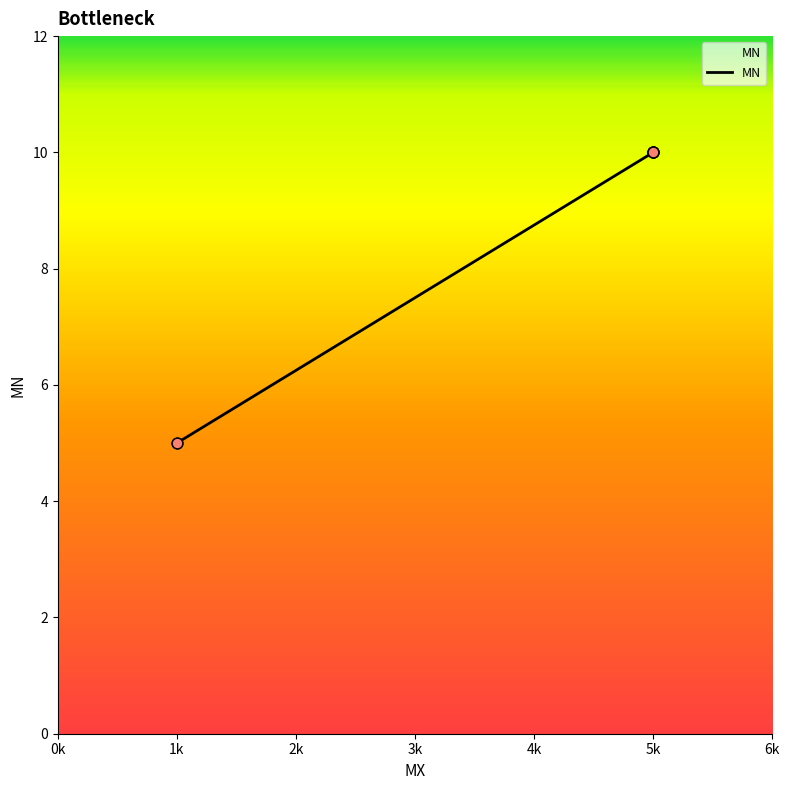

What is the change in value from 1k to 5k?

+5